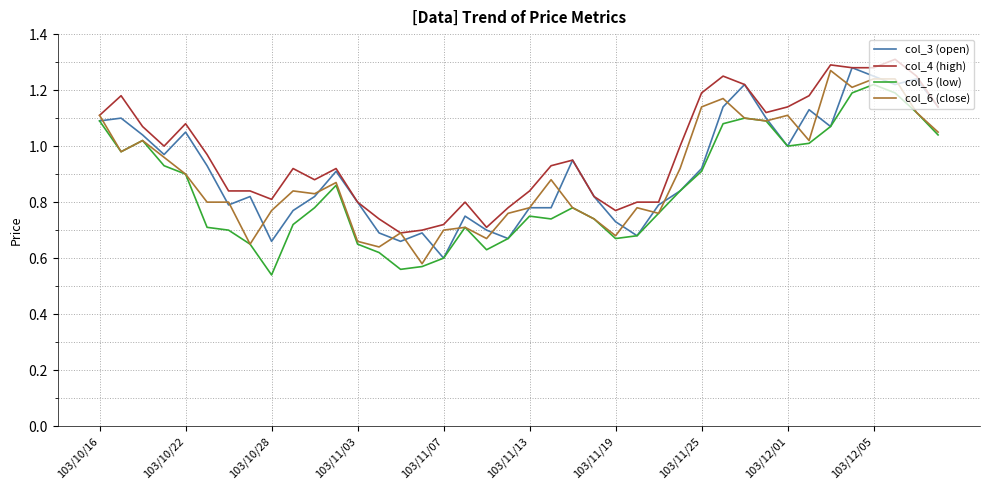

Which series has the largest total across all categories?

col_4 (high)